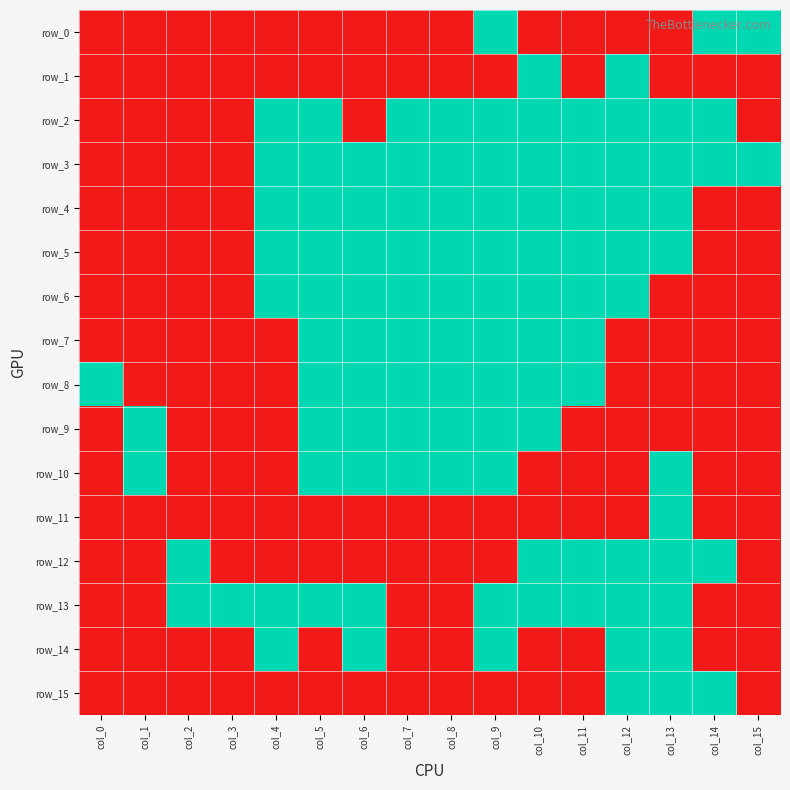

What is the spread (max minus min) of values at col_14?

1